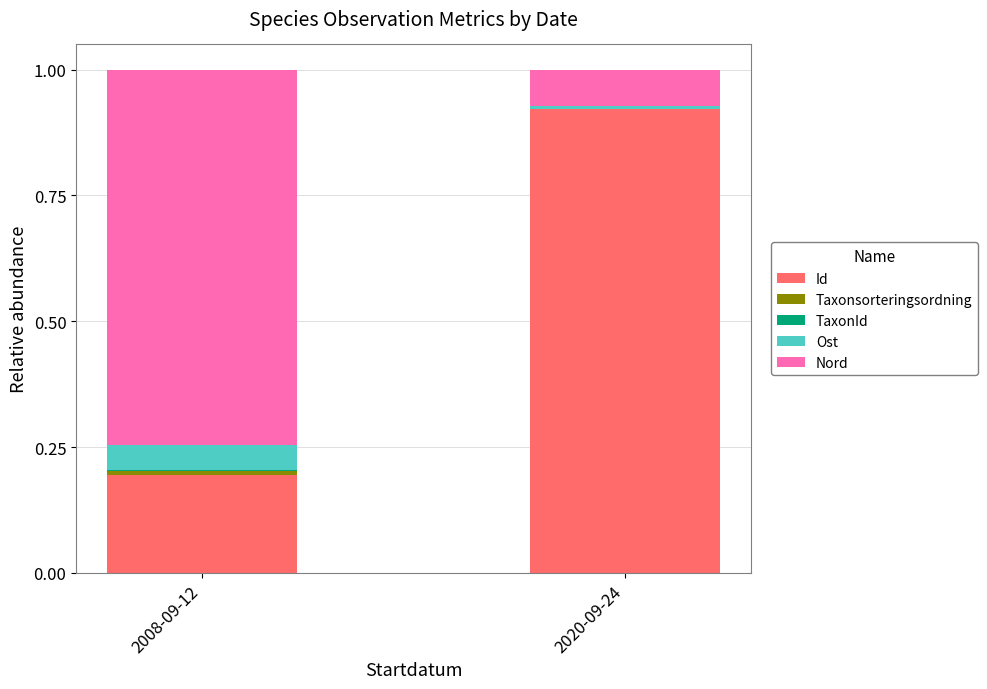

At which label does Id reach its peak?

2020-09-24